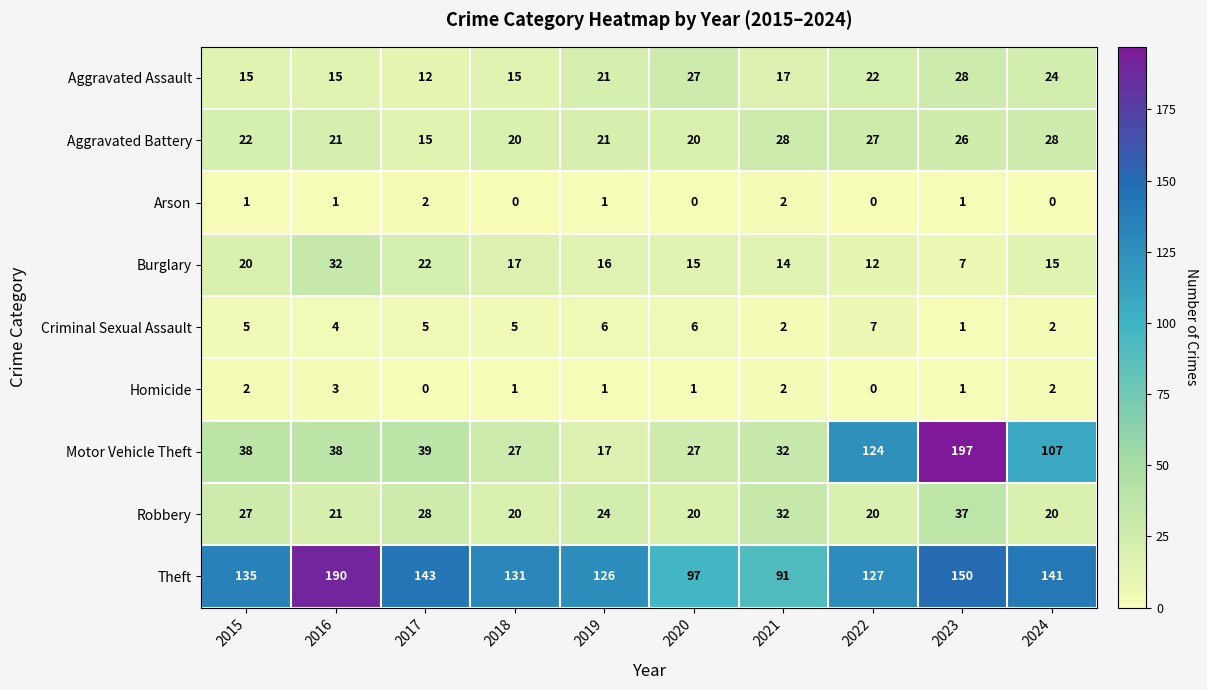

How many categories are shown in the chart?

10